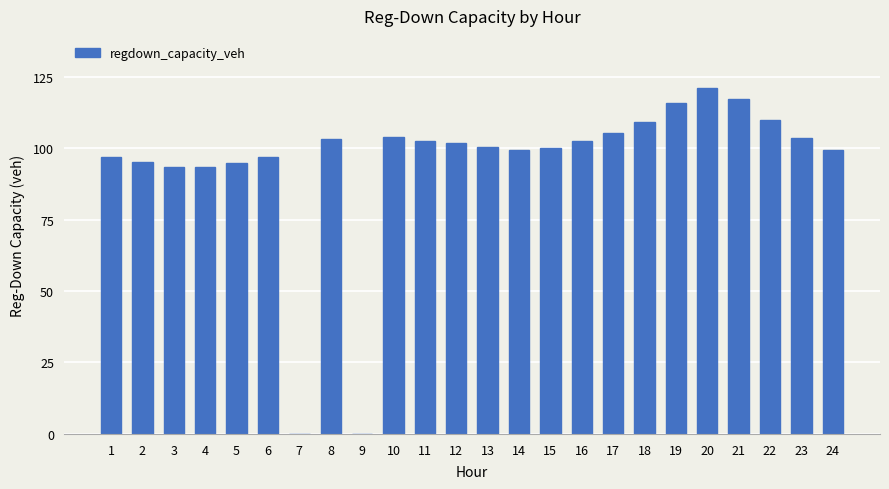

Which label corresponds to the largest value in the chart?

20